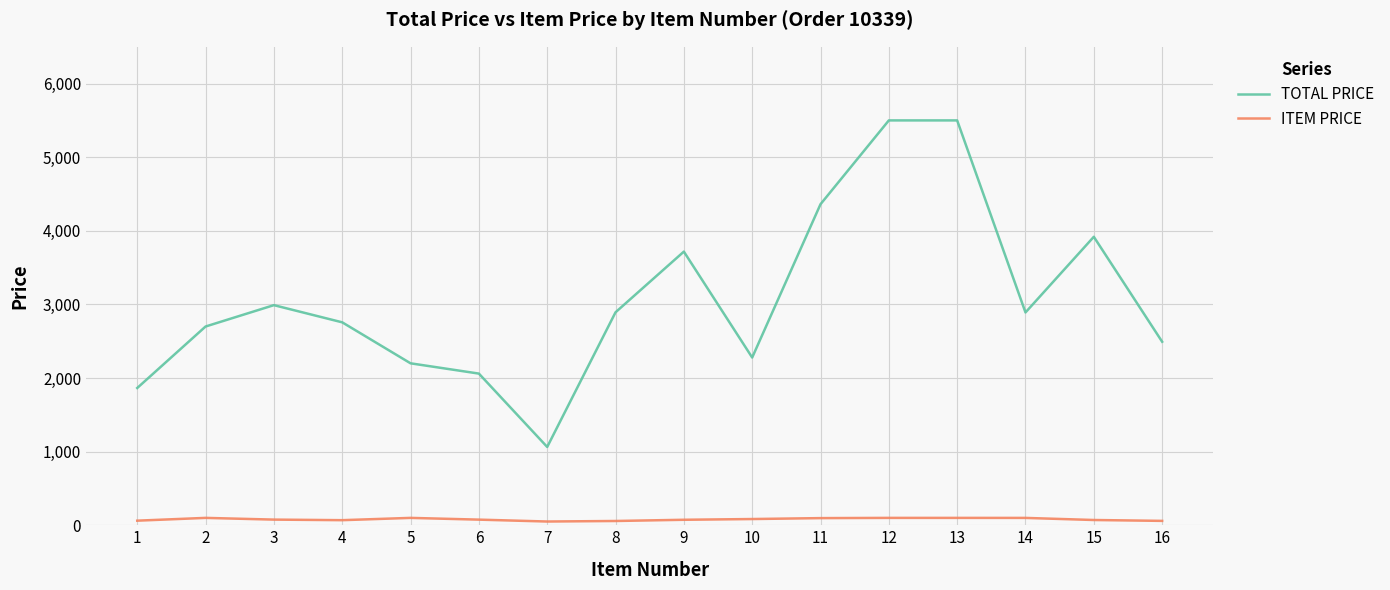

True or false: ITEM PRICE has more than 0 interior local peaks.

True